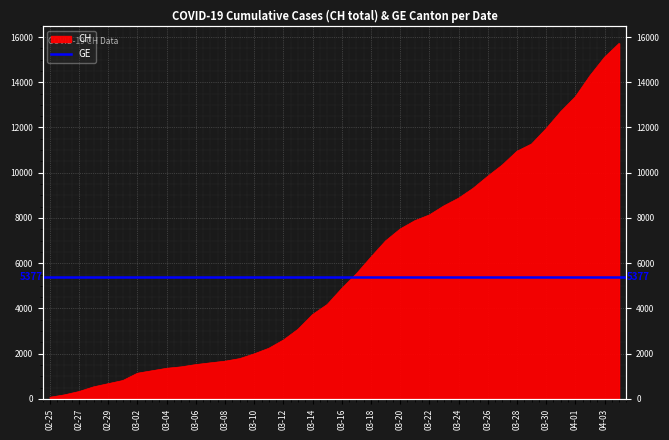

Approximately how many times larger is the value at 03-24 compared to 03-08?

5.3